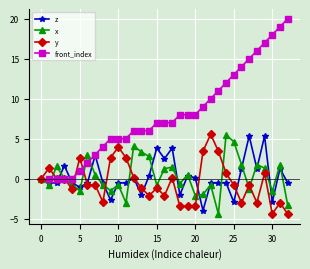

What is the highest value of the y series?

5.5